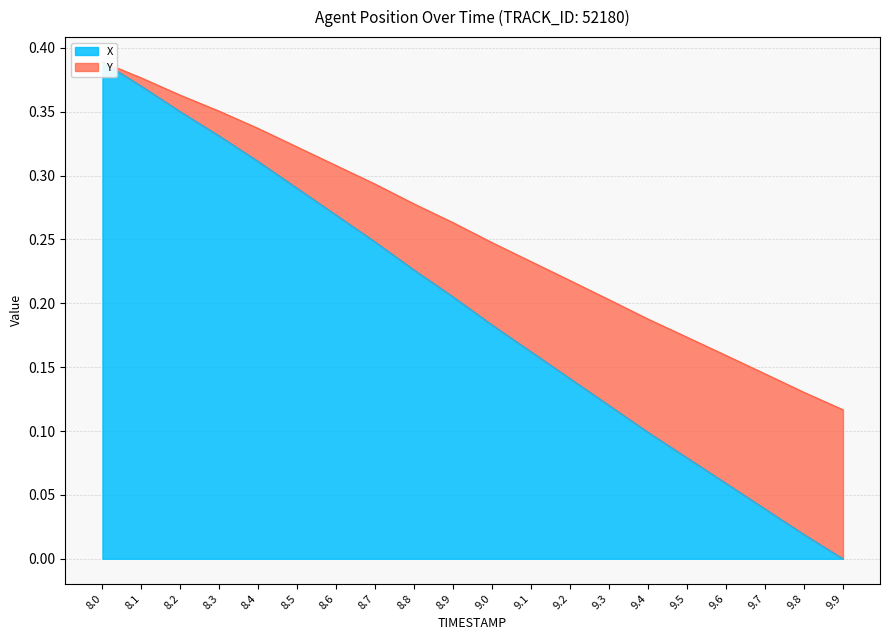

How many values in X are above zero?

19